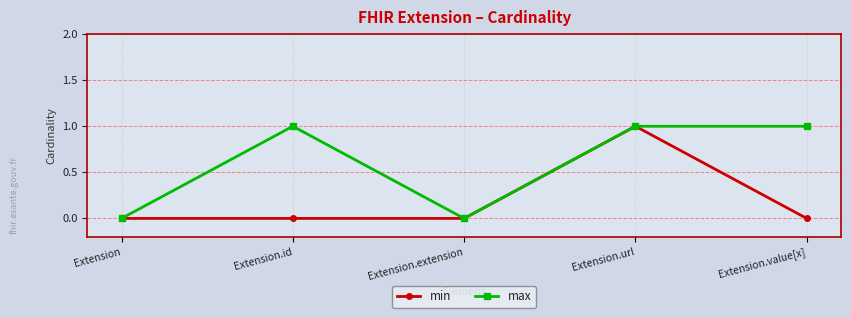

In max, how many points are lower than both neighbors (excluding endpoints)?

1